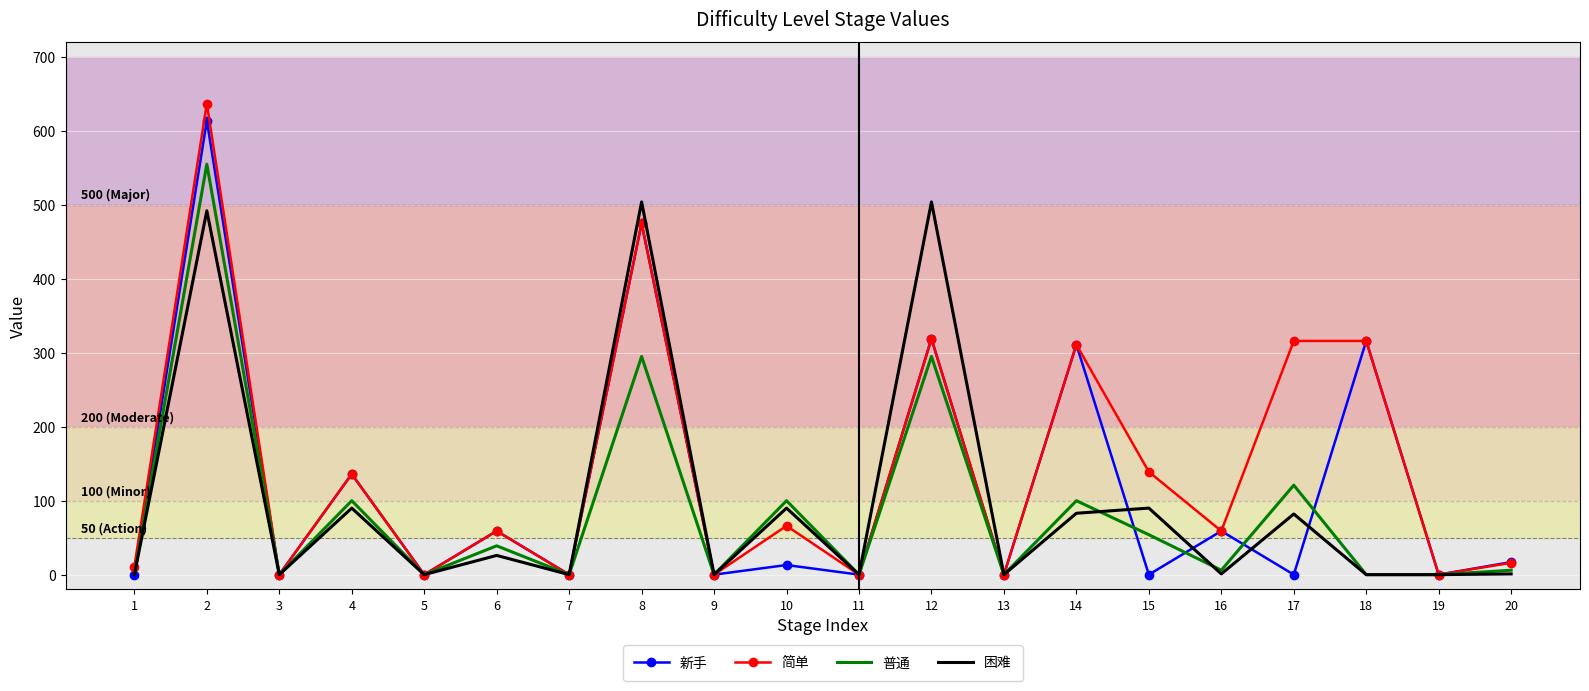

List the series in order of their overall mean, lowest first.

普通, 困难, 新手, 简单